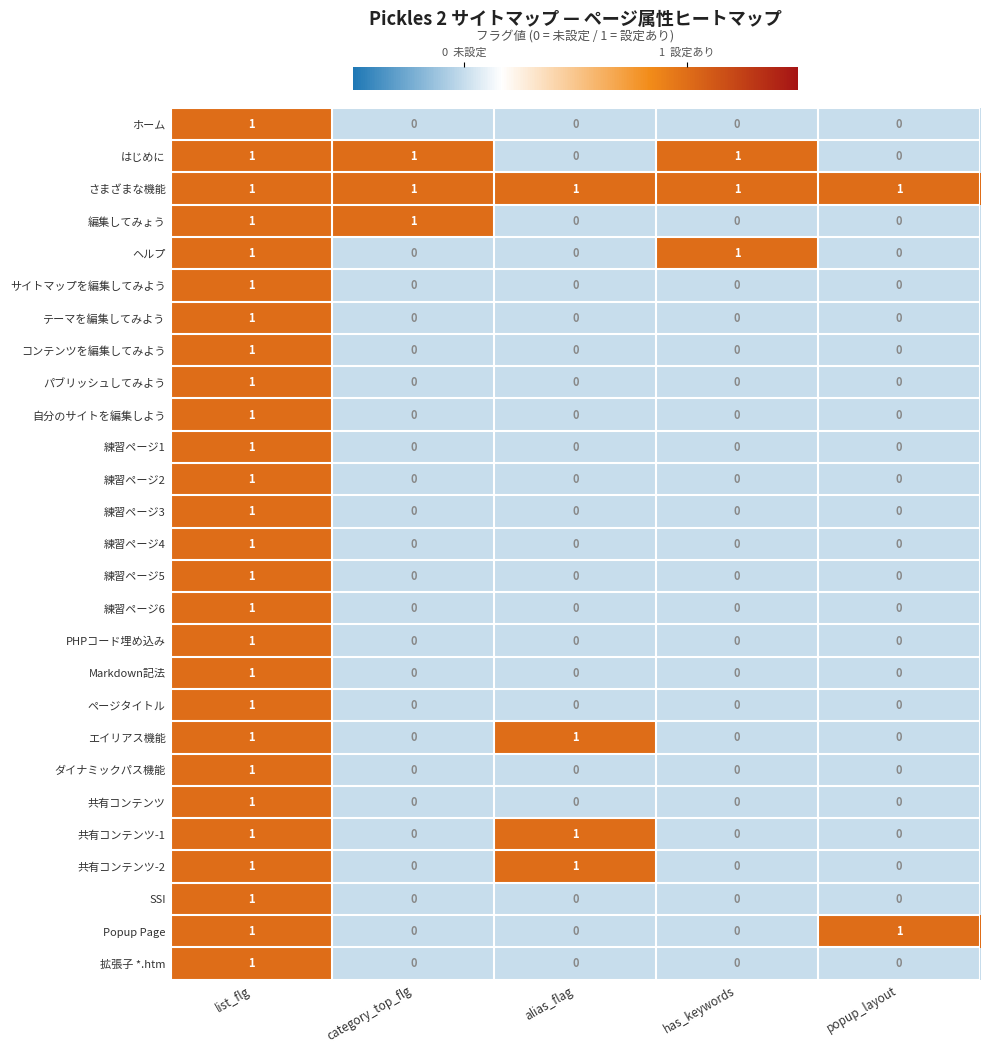

How many 練習ページ4 values are between 0 and 1?

5